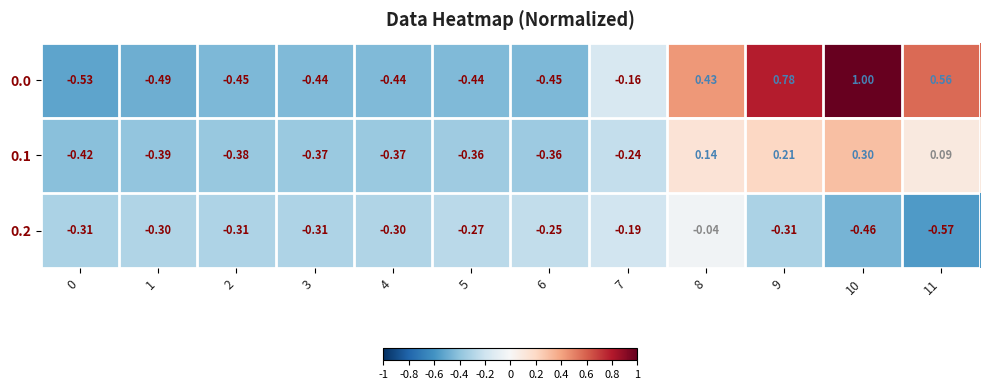

At which category is the sum across all series the highest?

10